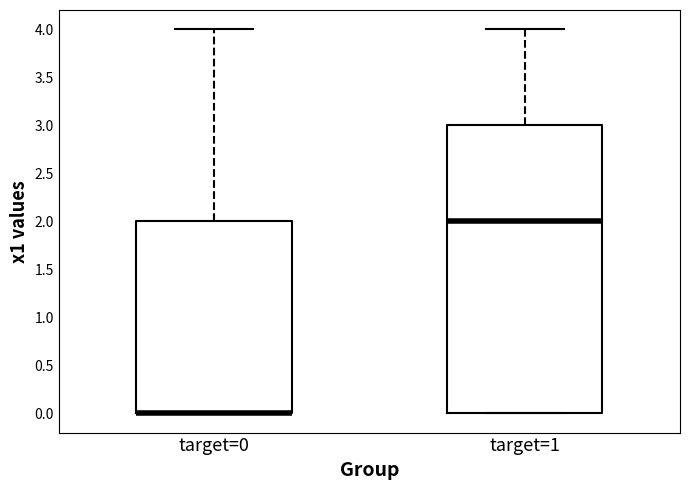

Where does the upper whisker of the box for target=1 end on the y-axis? The values are not printed on the chart, so give them approximately, as read against the axis.

4